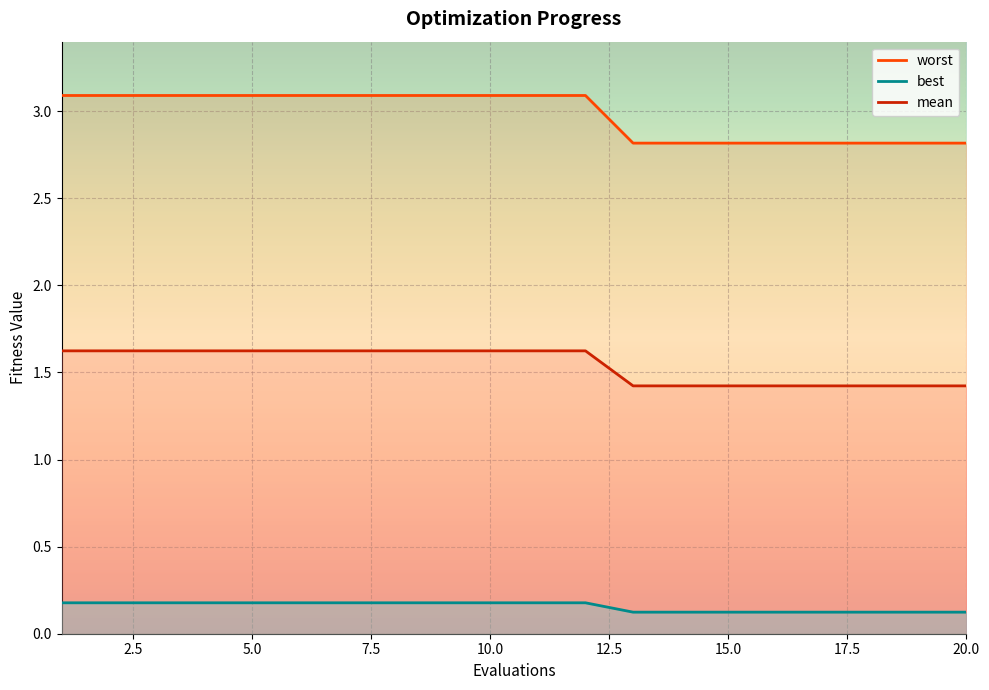

What are all the series names shown in the legend?

mean, best, worst